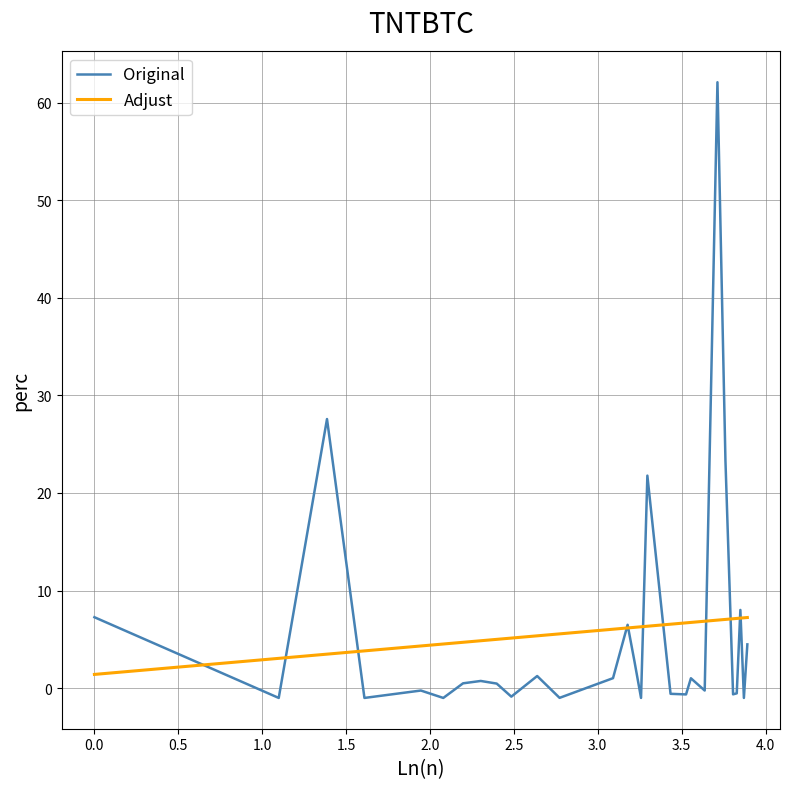

What is the average value of the Original series?

5.7